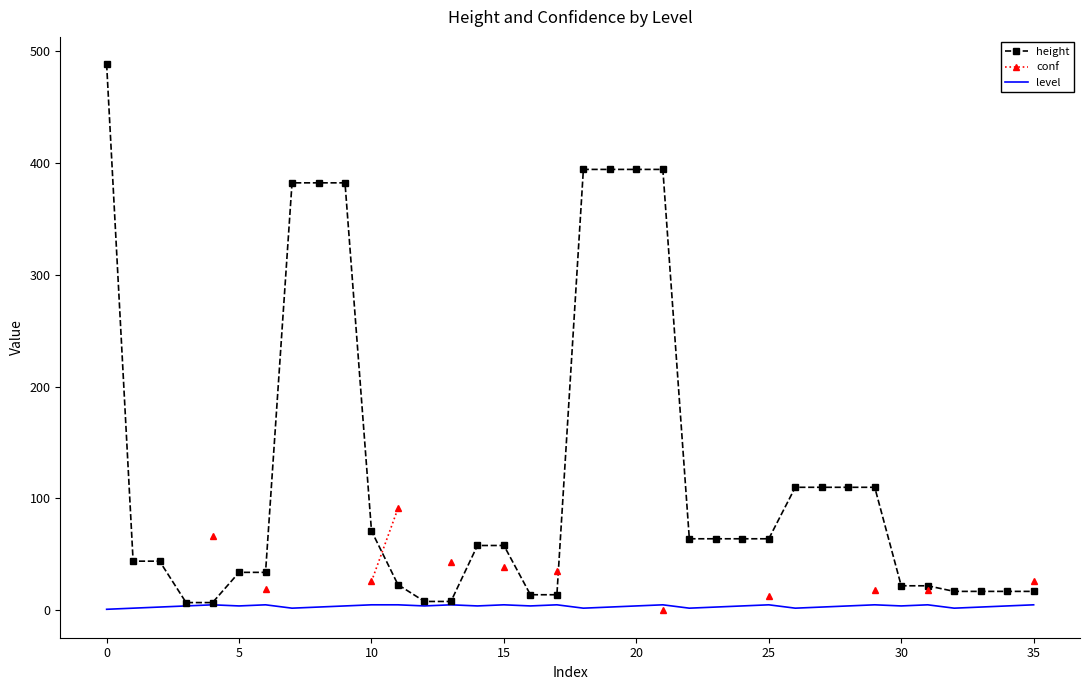

Rank the series by their average value, from highest to lowest.

height, conf, level